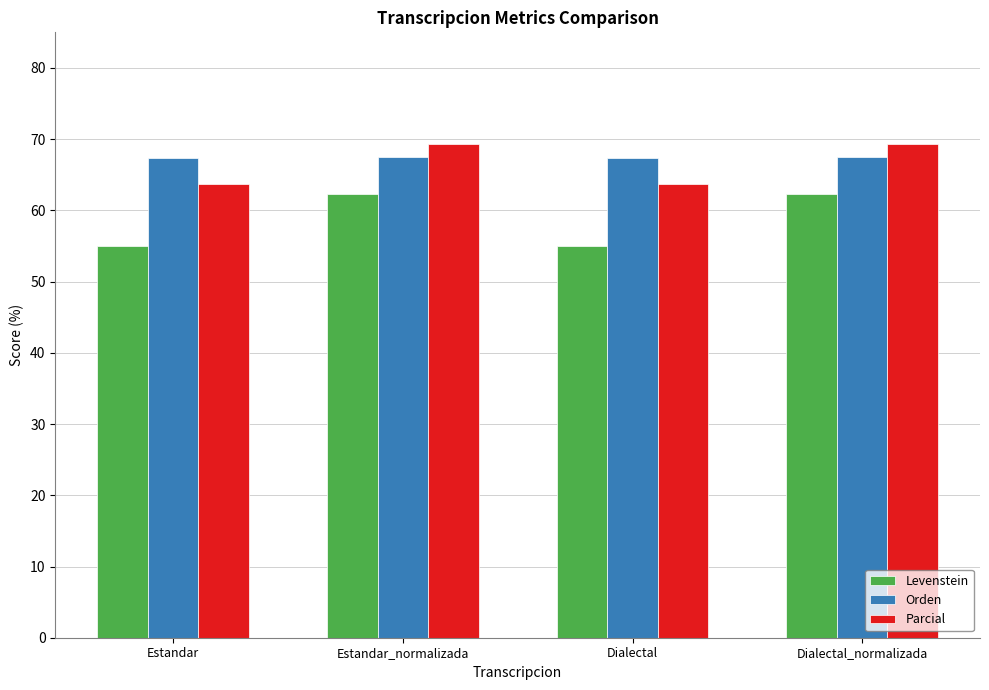

True or false: Parcial has a value of 23.6 at Dialectal_normalizada.

False